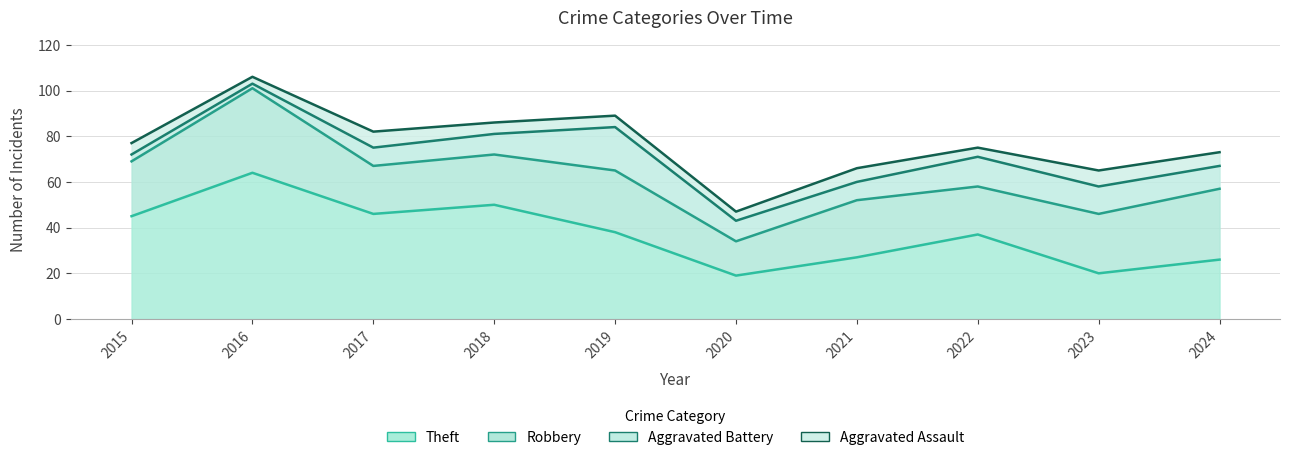

The Robbery series shows 43 at 2023. True or false?

False